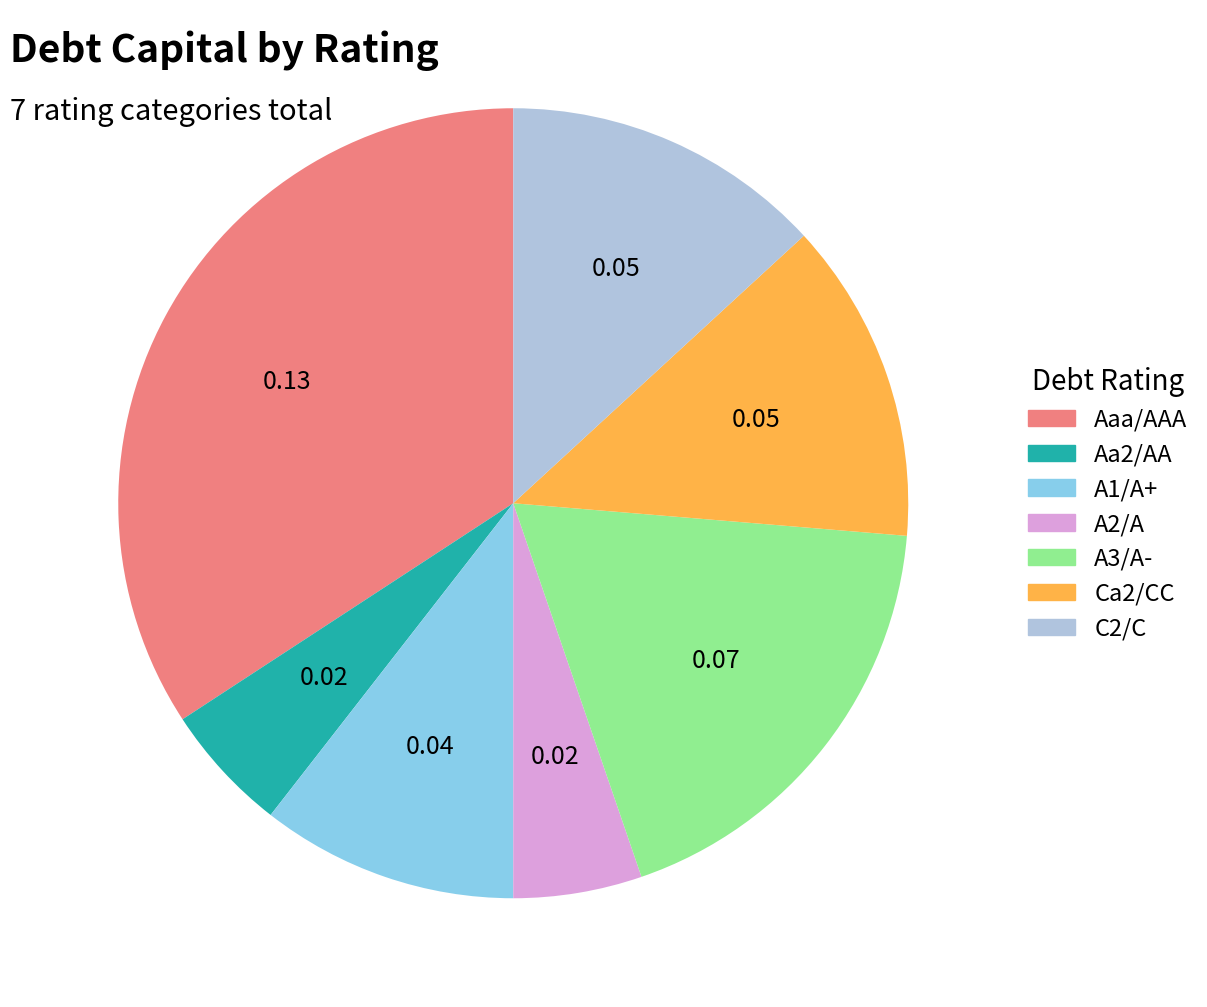

Is it true that Aa2/AA is 5% of the pie?

True